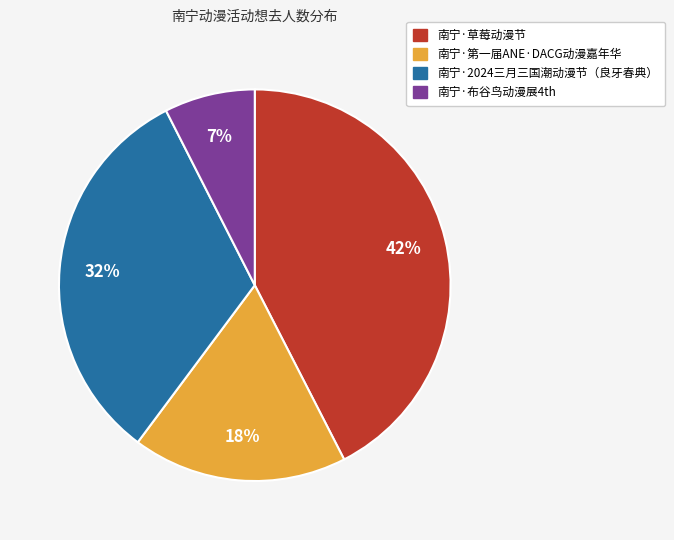

Combined, do 南宁·第一届ANE·DACG动漫嘉年华 and 南宁·布谷鸟动漫展4th account for over 50%?

No